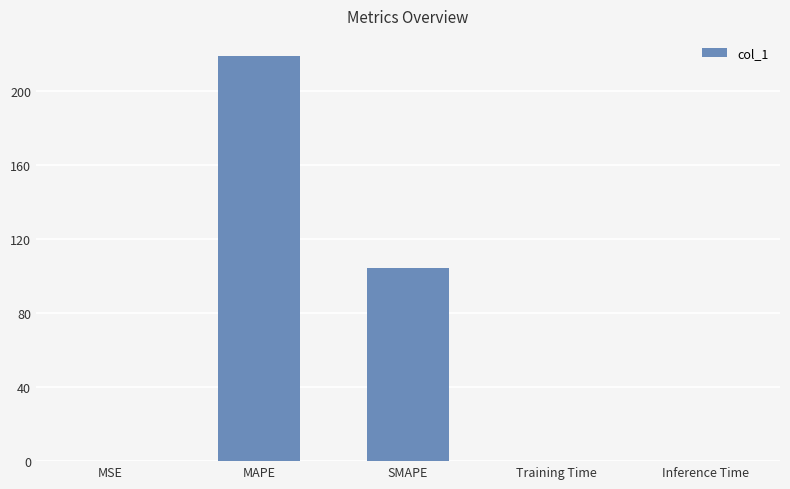

Where is the data nearest to the value 109?

SMAPE